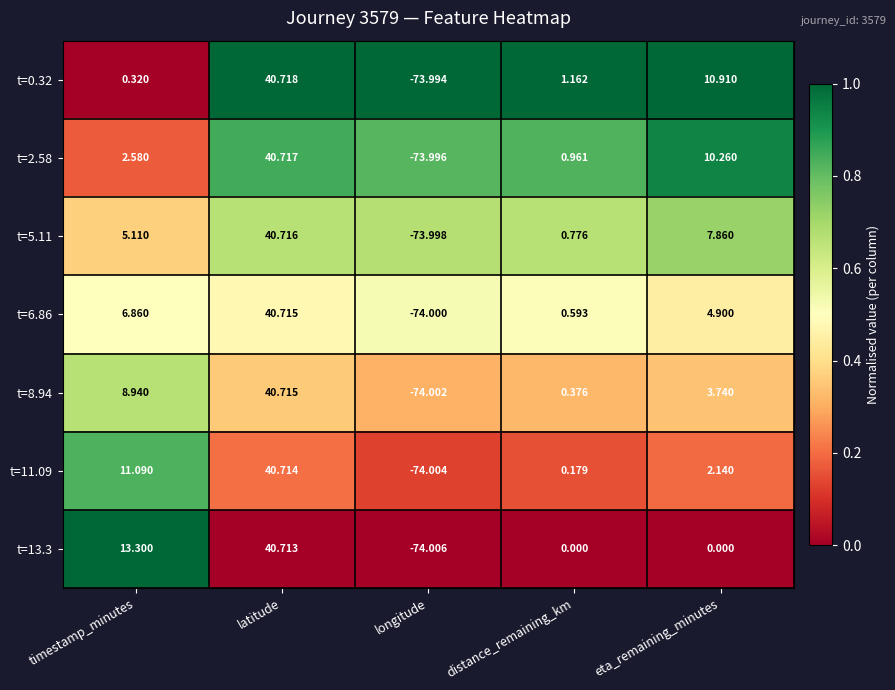

At which label is t=0.32 closest to -16?

timestamp_minutes